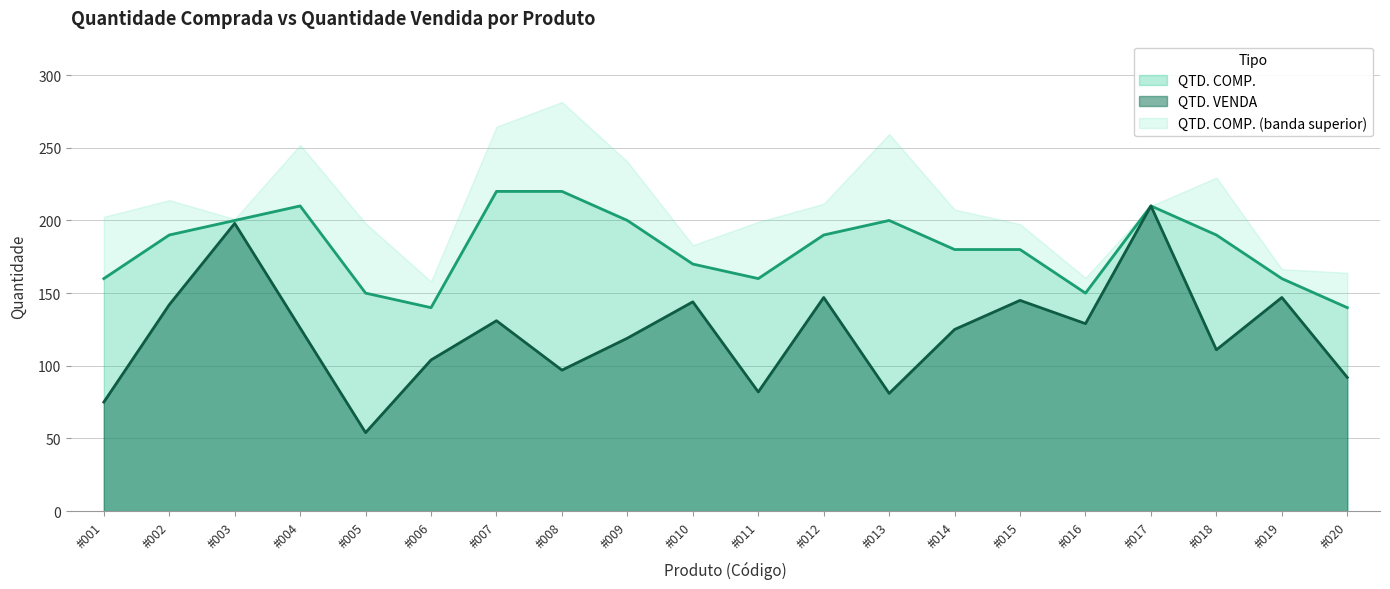

Is the value of QTD. VENDA at #018 greater than the value of QTD. COMP. at #007?

No